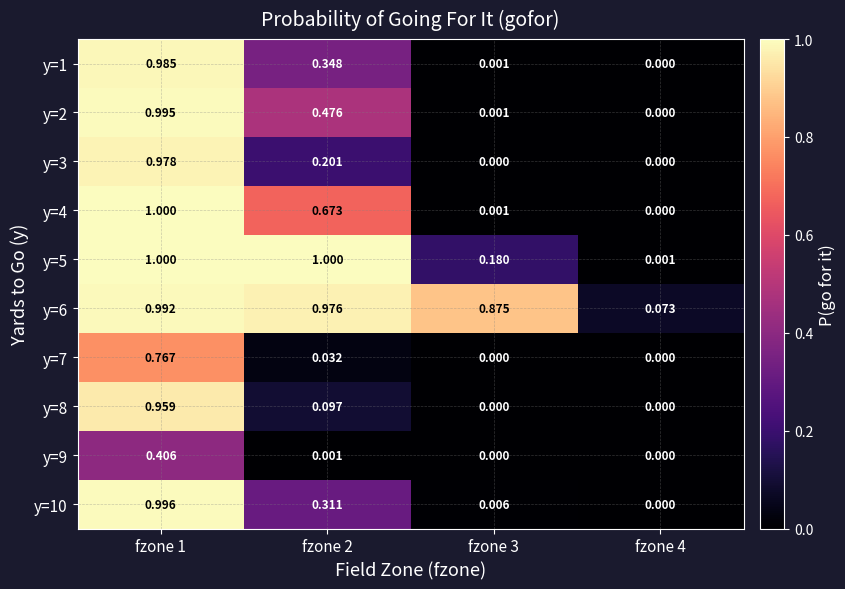

How many positive values does the y=3 series have?

2